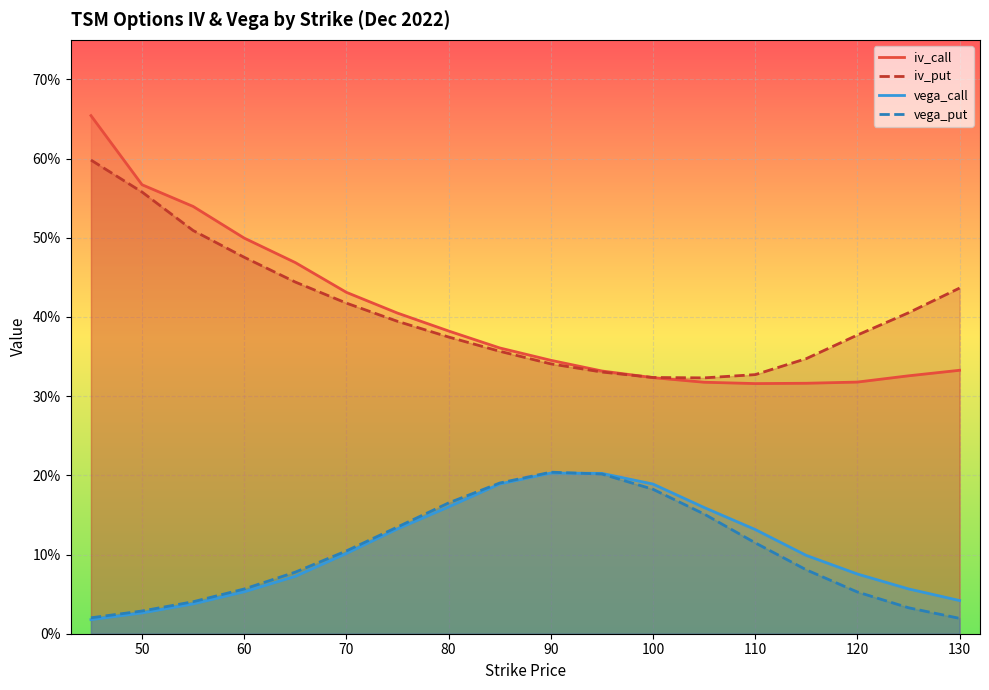

At which category does iv_call reach its first local valley?

110